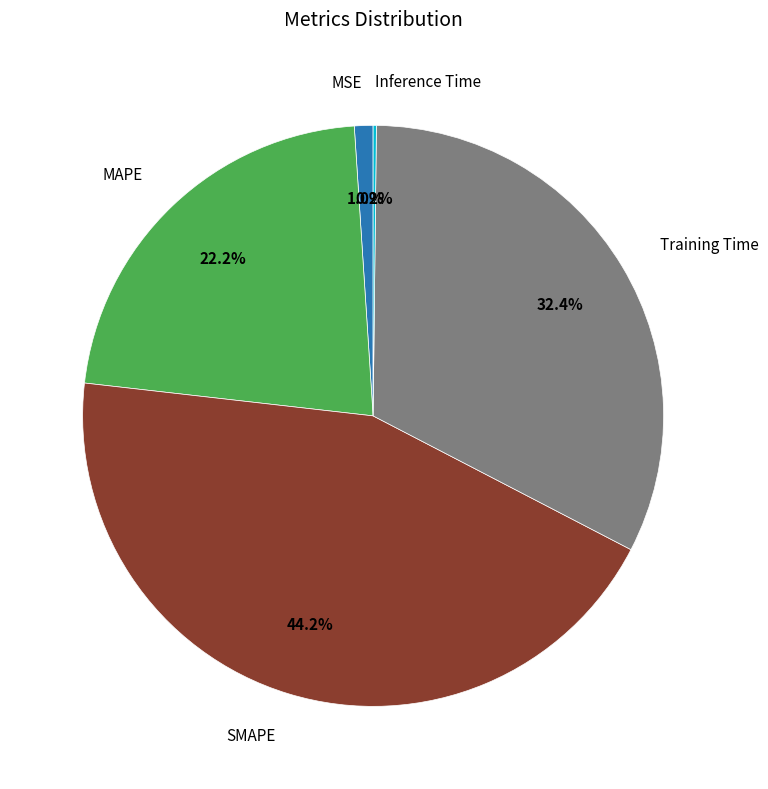

Is there any slice that represents more than half of the pie?

No